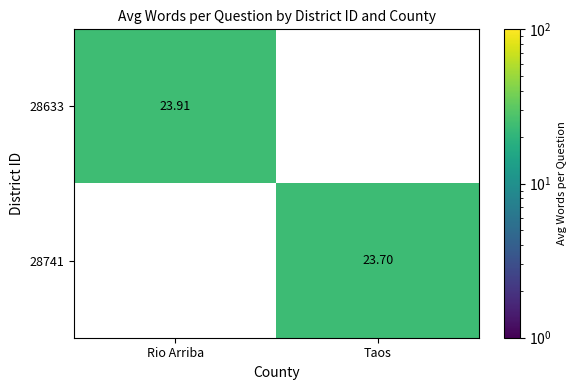

At which category is the sum across all series the highest?

Rio Arriba